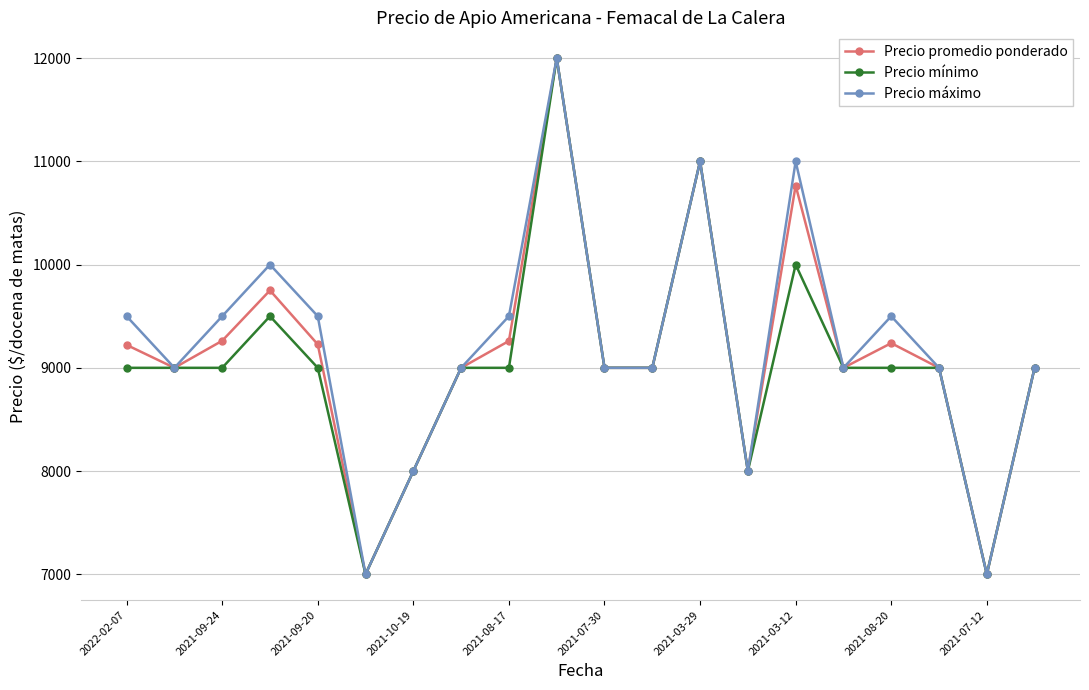

What is the difference between the second highest and second lowest values in the Precio máximo series?

4000